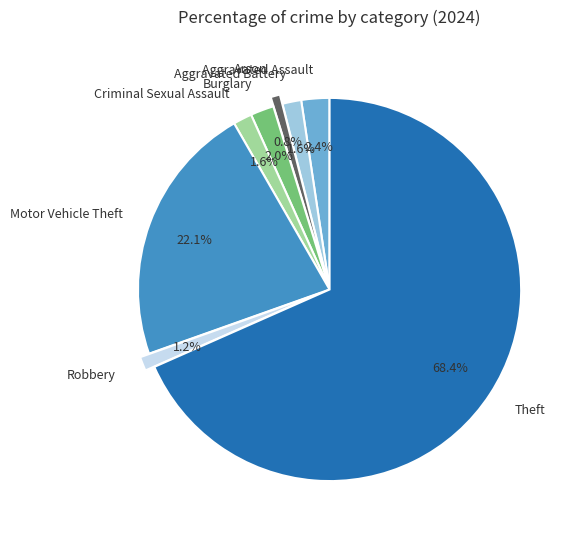

To the nearest percent, what portion does Aggravated Assault represent?

2%